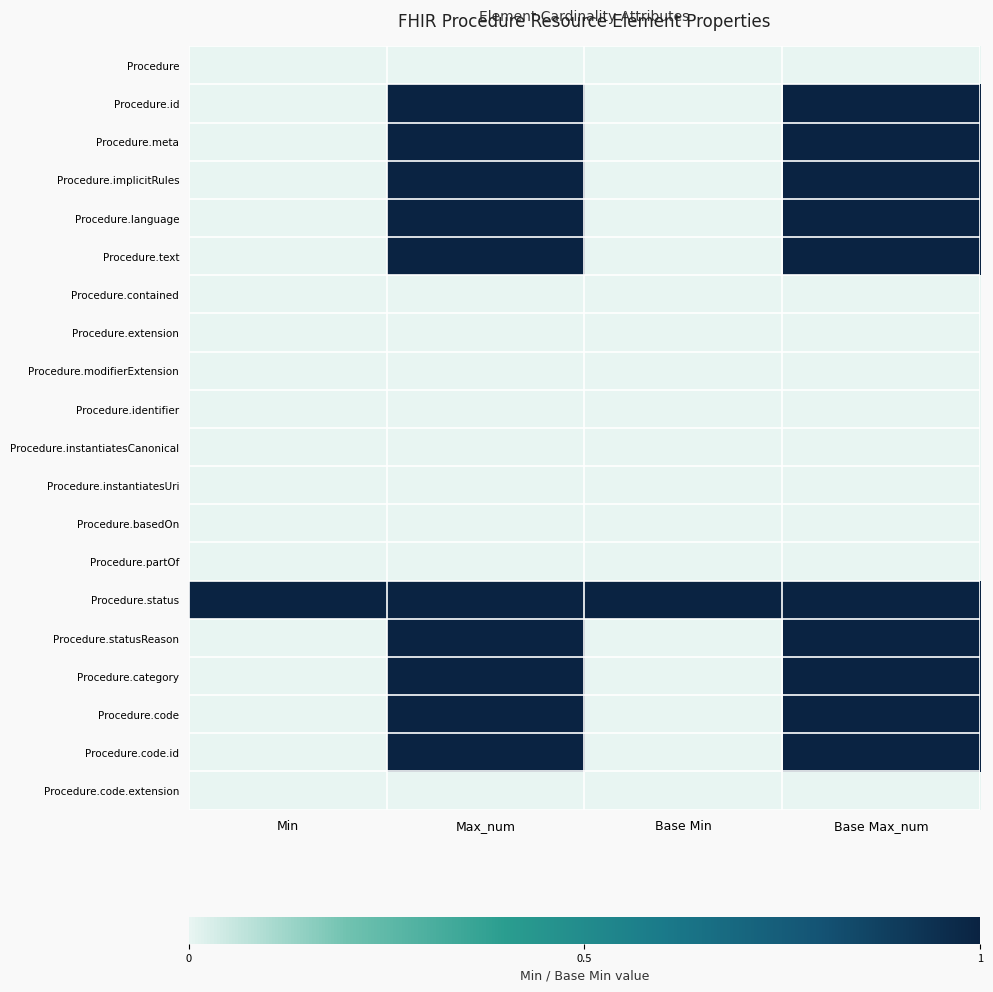

Reading left to right, what are all the values shown in this chart?

Procedure: Min=0	Max_num=0	Base Min=0	Base Max_num=0
Procedure.id: Min=0	Max_num=1	Base Min=0	Base Max_num=1
Procedure.meta: Min=0	Max_num=1	Base Min=0	Base Max_num=1
Procedure.implicitRules: Min=0	Max_num=1	Base Min=0	Base Max_num=1
Procedure.language: Min=0	Max_num=1	Base Min=0	Base Max_num=1
Procedure.text: Min=0	Max_num=1	Base Min=0	Base Max_num=1
Procedure.contained: Min=0	Max_num=0	Base Min=0	Base Max_num=0
Procedure.extension: Min=0	Max_num=0	Base Min=0	Base Max_num=0
Procedure.modifierExtension: Min=0	Max_num=0	Base Min=0	Base Max_num=0
Procedure.identifier: Min=0	Max_num=0	Base Min=0	Base Max_num=0
Procedure.instantiatesCanonical: Min=0	Max_num=0	Base Min=0	Base Max_num=0
Procedure.instantiatesUri: Min=0	Max_num=0	Base Min=0	Base Max_num=0
Procedure.basedOn: Min=0	Max_num=0	Base Min=0	Base Max_num=0
Procedure.partOf: Min=0	Max_num=0	Base Min=0	Base Max_num=0
Procedure.status: Min=1	Max_num=1	Base Min=1	Base Max_num=1
Procedure.statusReason: Min=0	Max_num=1	Base Min=0	Base Max_num=1
Procedure.category: Min=0	Max_num=1	Base Min=0	Base Max_num=1
Procedure.code: Min=0	Max_num=1	Base Min=0	Base Max_num=1
Procedure.code.id: Min=0	Max_num=1	Base Min=0	Base Max_num=1
Procedure.code.extension: Min=0	Max_num=0	Base Min=0	Base Max_num=0